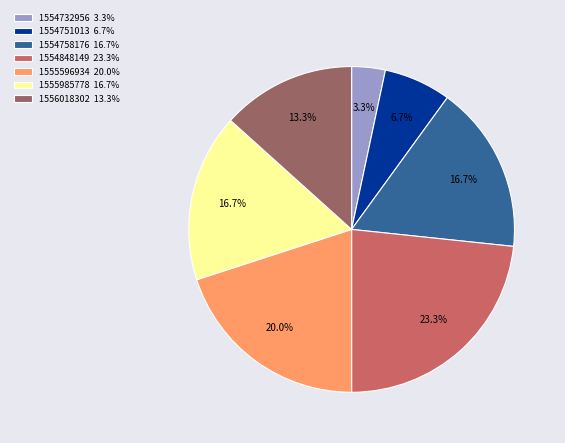

Is there any slice that represents more than half of the pie?

No